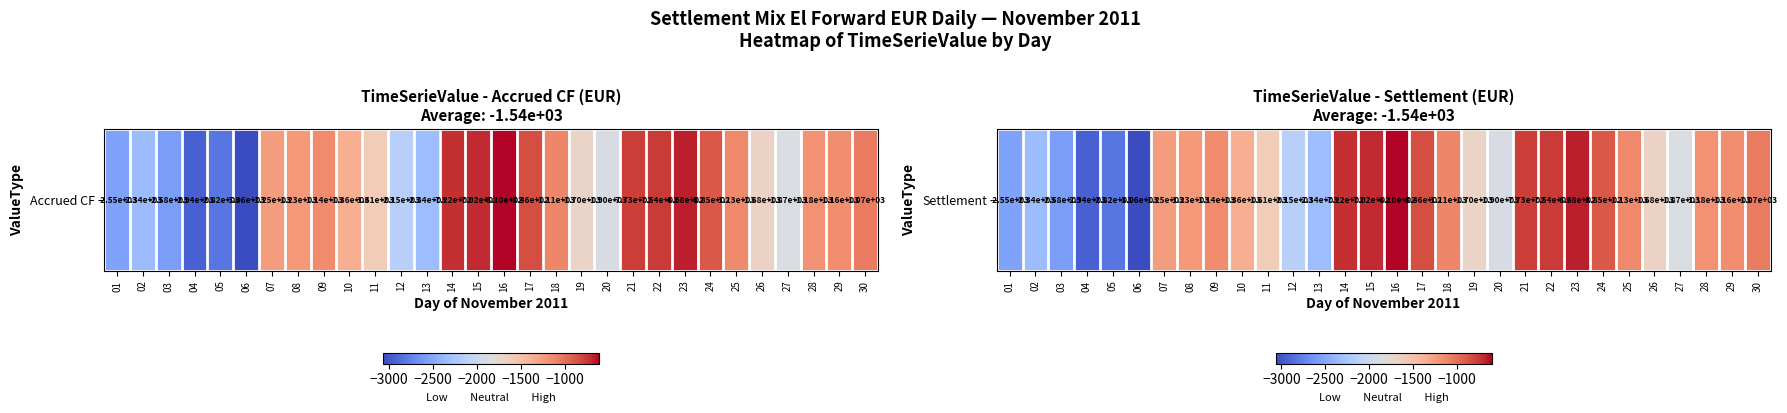

What is the sum of the values at 01 and 28?

-3724.3